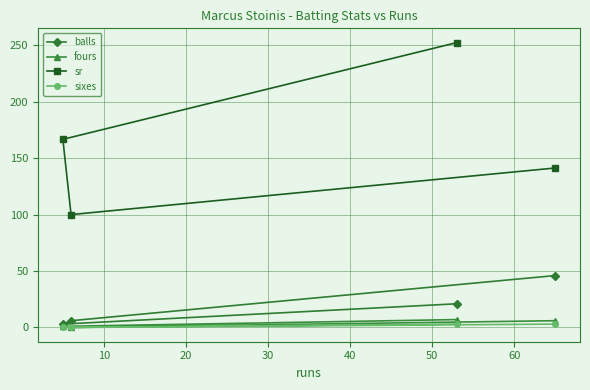

True or false: sr has more than 1 points higher than both neighbors.

False